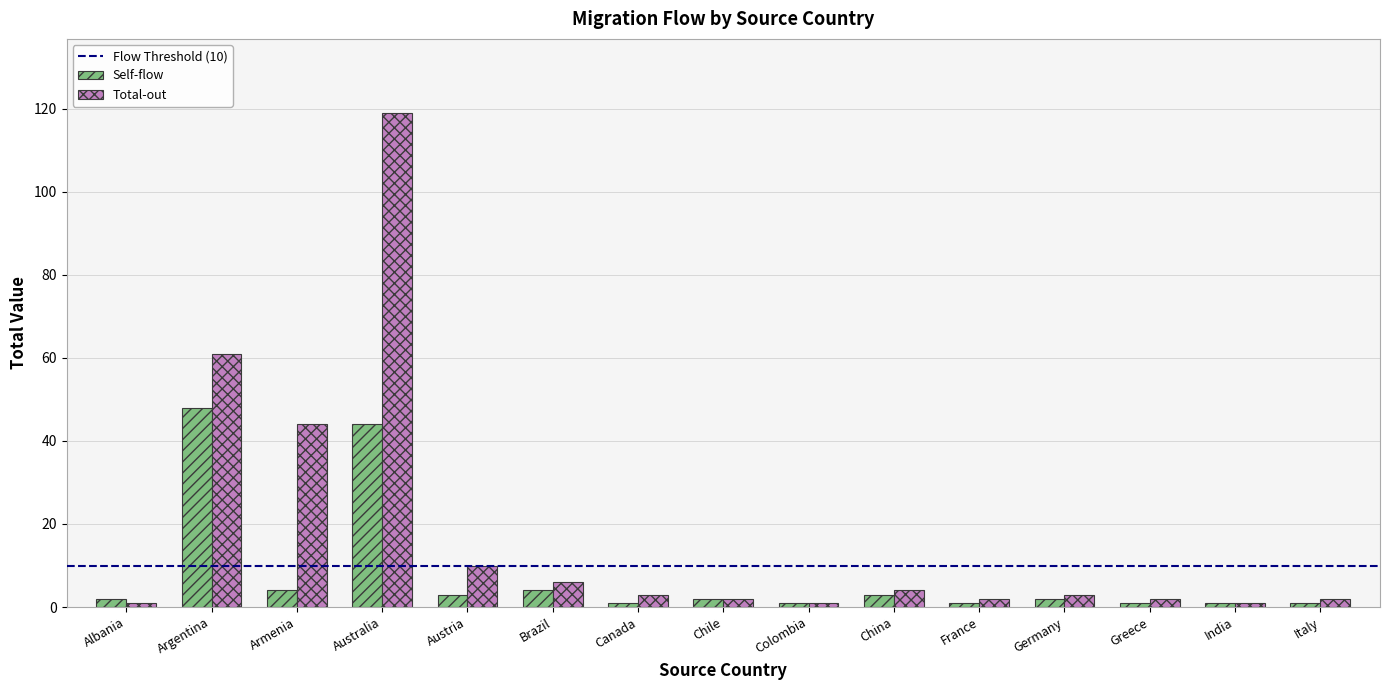

At which category does the chart reach its peak across all series?

Australia